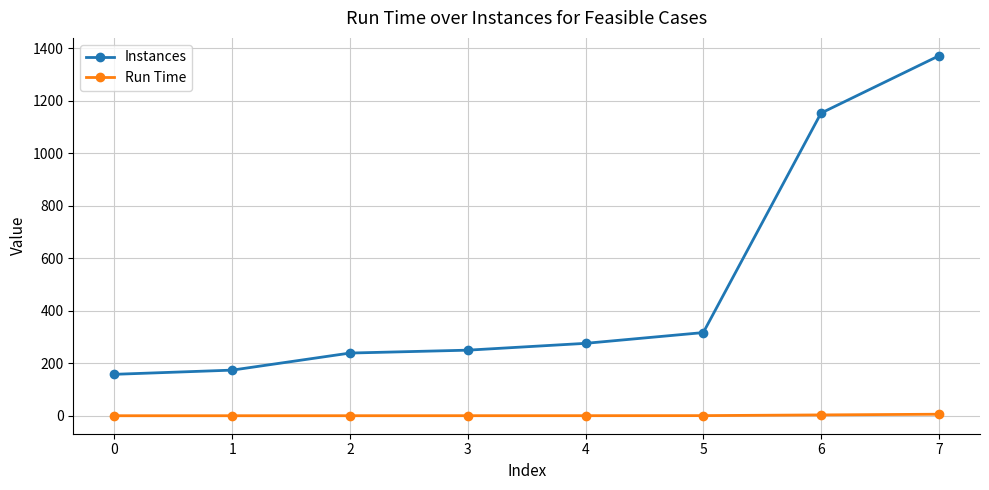

Which series has the widest spread of values?

Instances